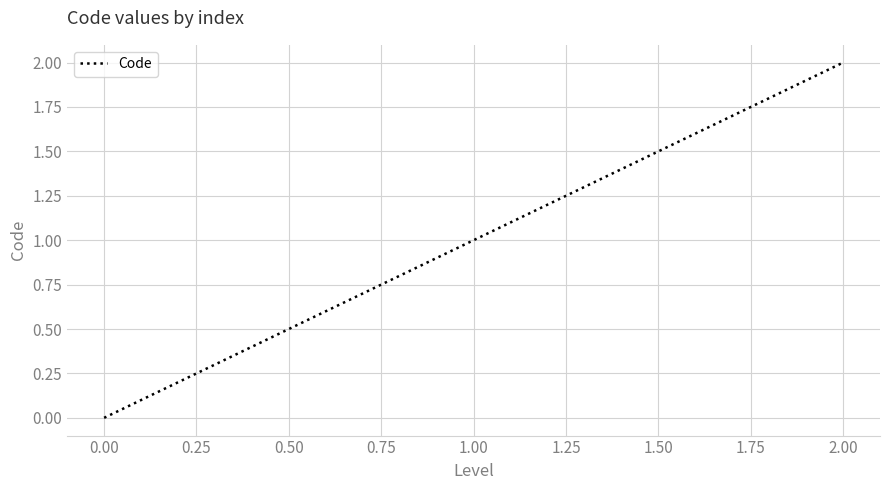

How many values are between 0 and 2?

3